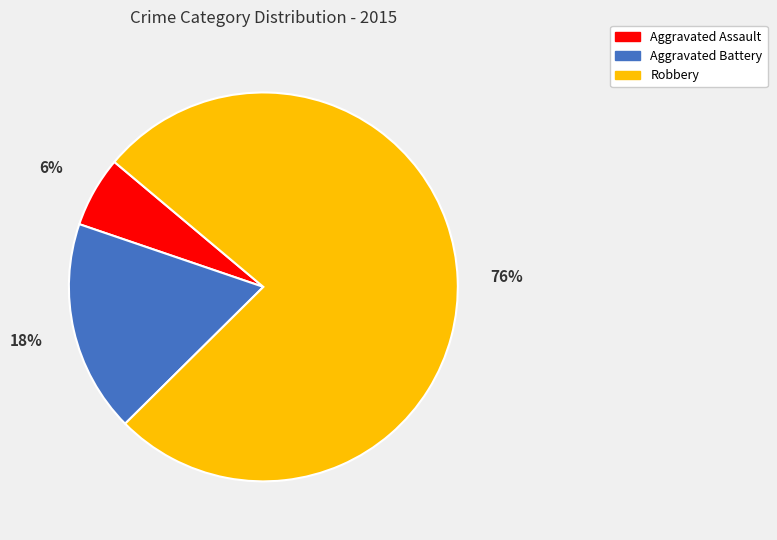

Is the sum of Robbery and Aggravated Battery greater than half?

Yes